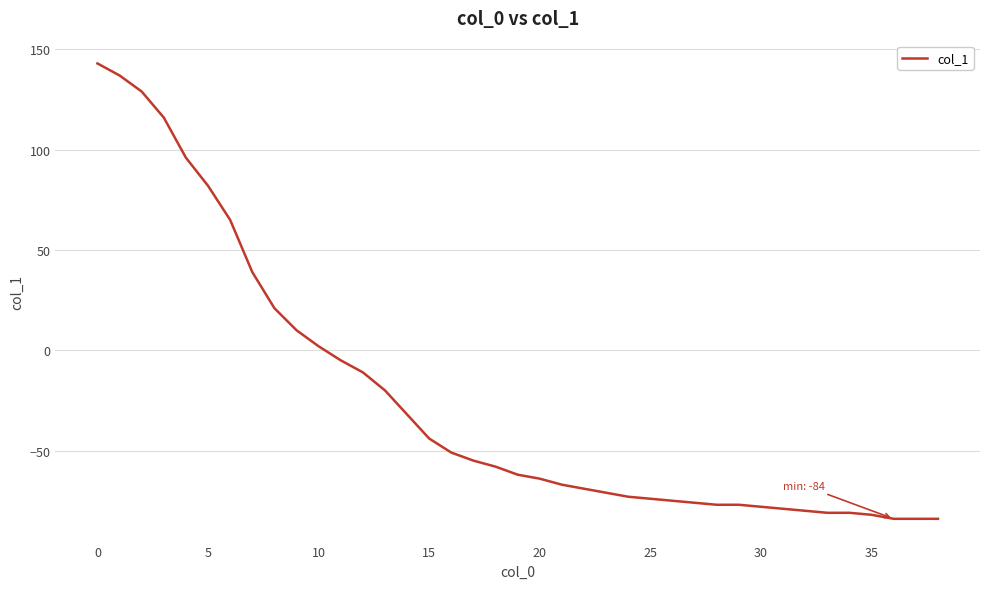

Reading left to right, list all the values displayed in this chart.

143	137	129	116	96	82	65	39	21	10	2	-5	-11	-20	-32	-44	-51	-55	-58	-62	-64	-67	-69	-71	-73	-74	-75	-76	-77	-77	-78	-79	-80	-81	-81	-82	-84	-84	-84